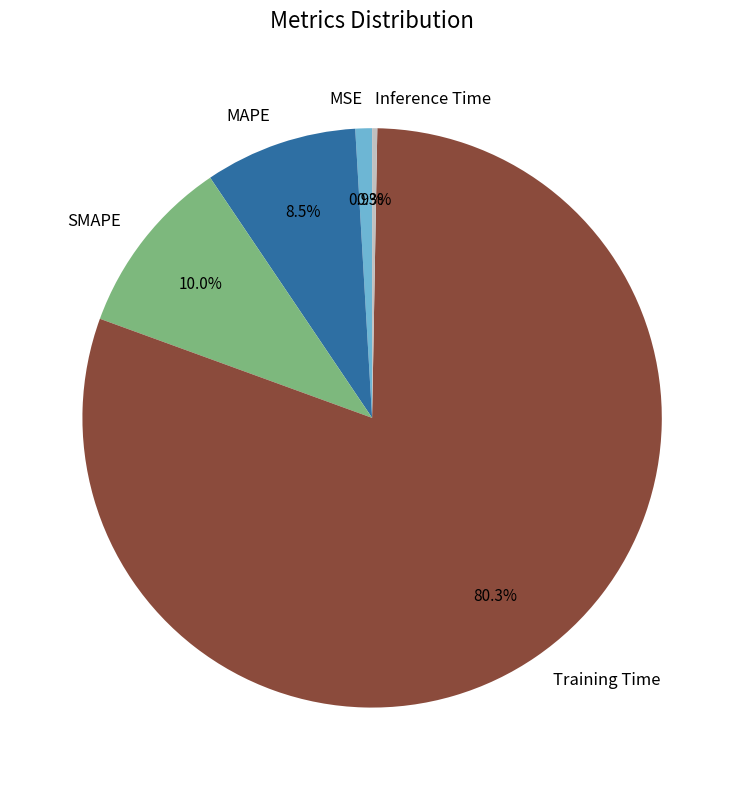

Rank the categories by value from lowest to highest.

Inference Time, MSE, MAPE, SMAPE, Training Time